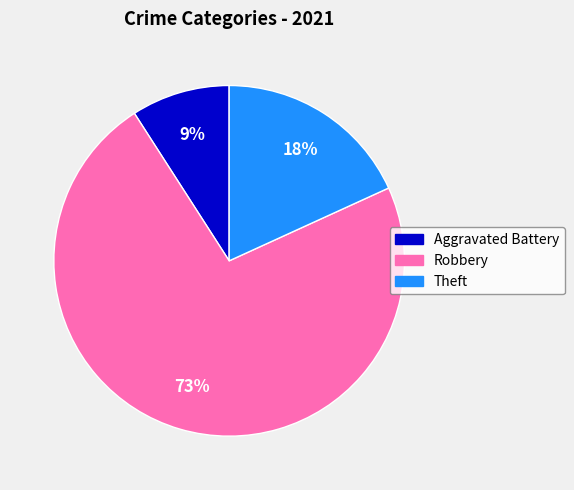

Is there a majority slice in this chart?

Yes